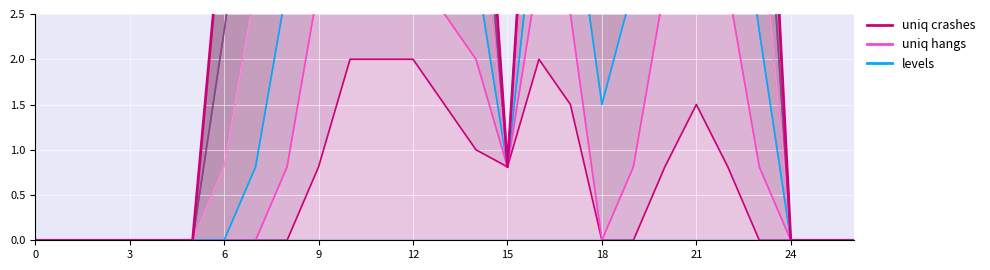

In uniq crashes, how many points are lower than both neighbors (excluding endpoints)?

3